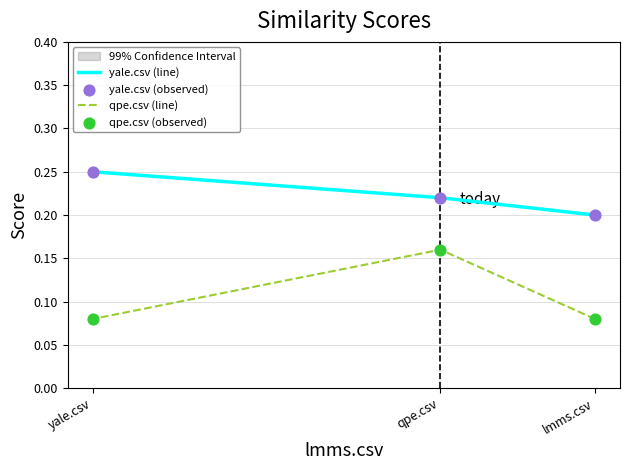

Is the value of yale.csv (line) at qpe.csv greater than the value of qpe.csv (line) at yale.csv?

Yes